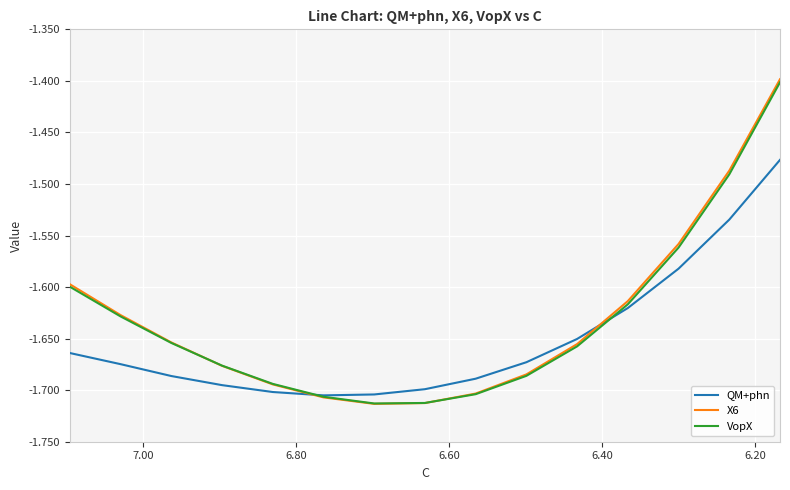

What position from the left is 6.60?

4